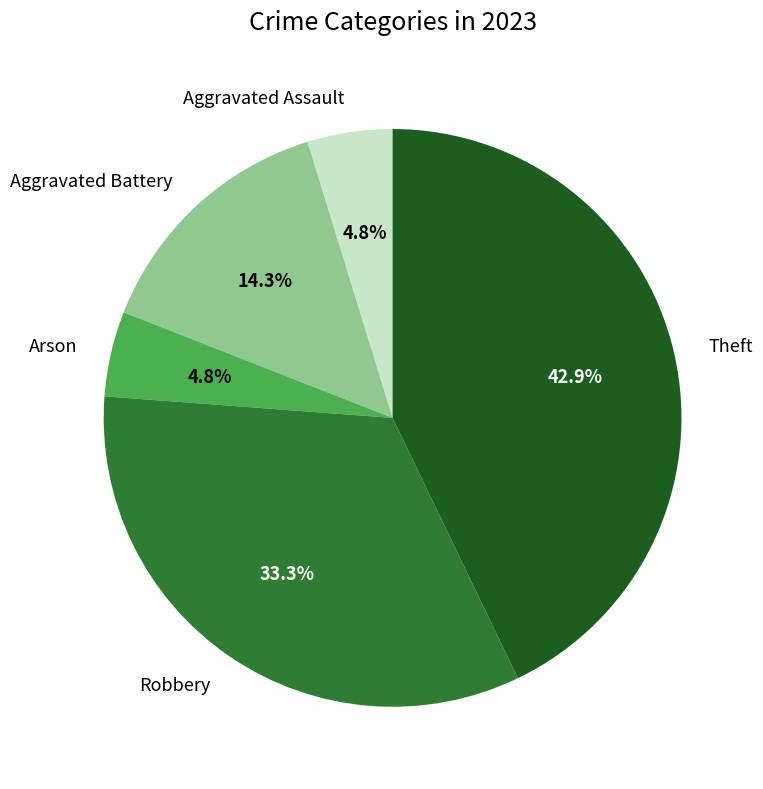

Which category has the biggest portion of the pie?

Theft